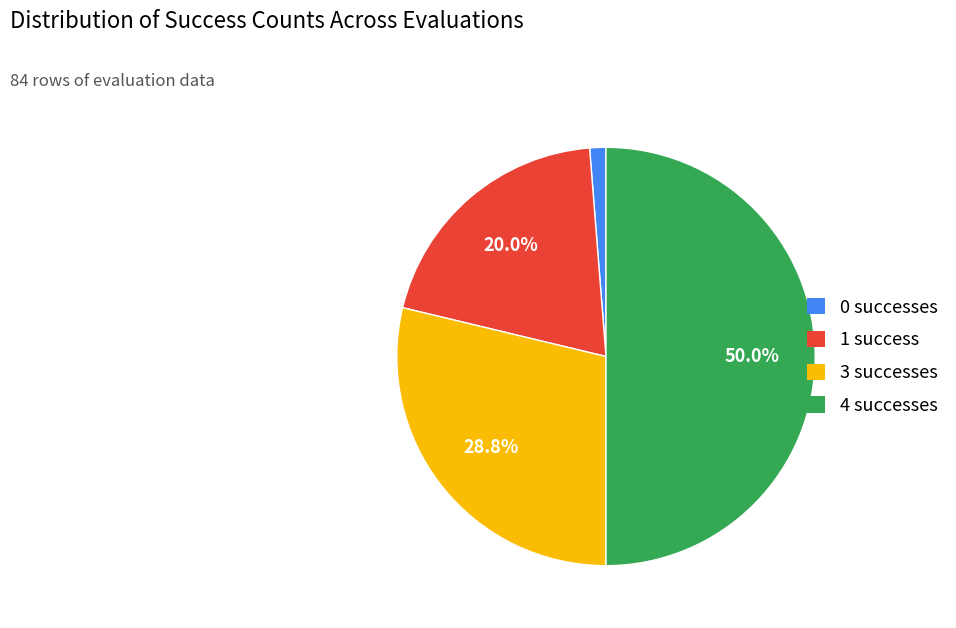

How many slices are in this pie chart?

4